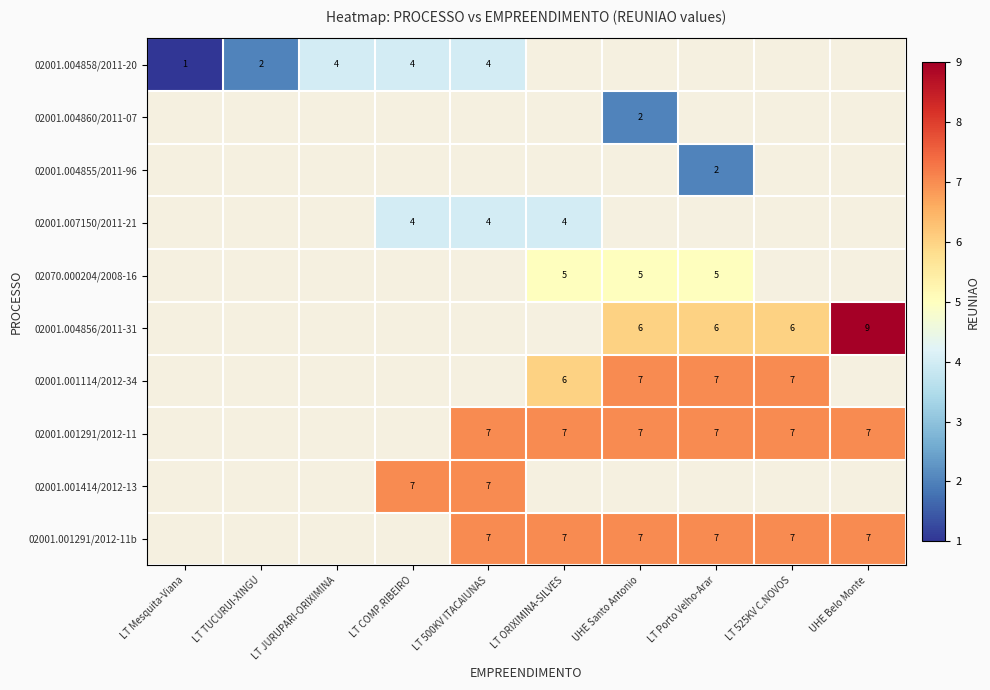

True or false: 02001.001291/2012-11b has a value of 3 at LT Porto Velho-Arar.

False